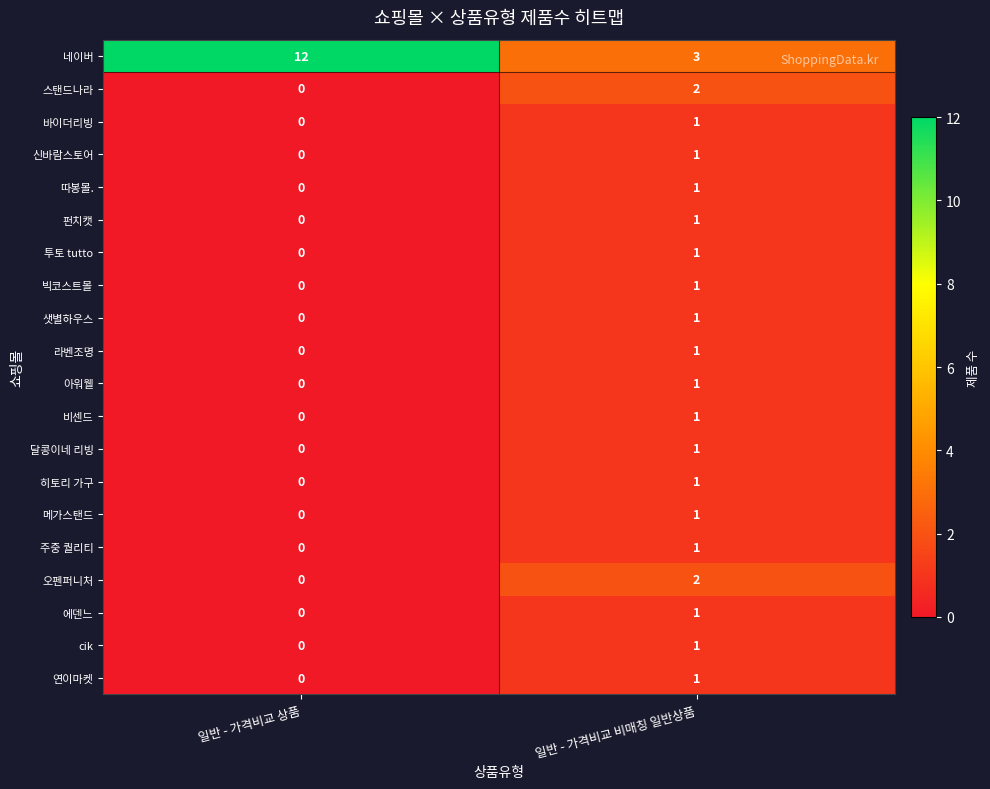

Where is 비센드 nearest to the value 0?

일반 - 가격비교 상품